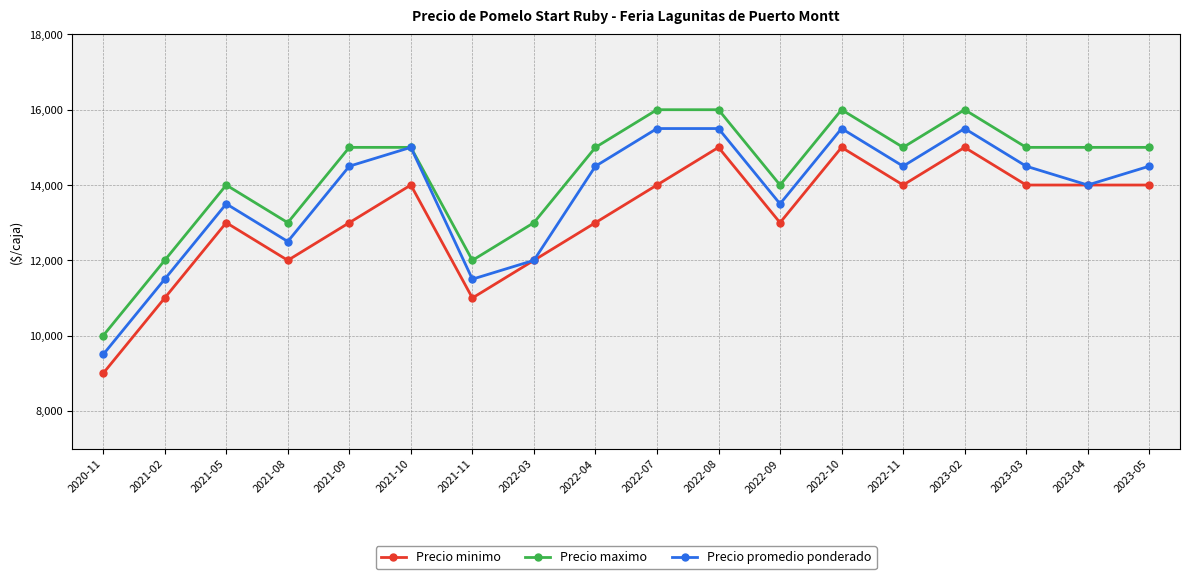

Count the Precio maximo values in the range 13000 to 15000.

11